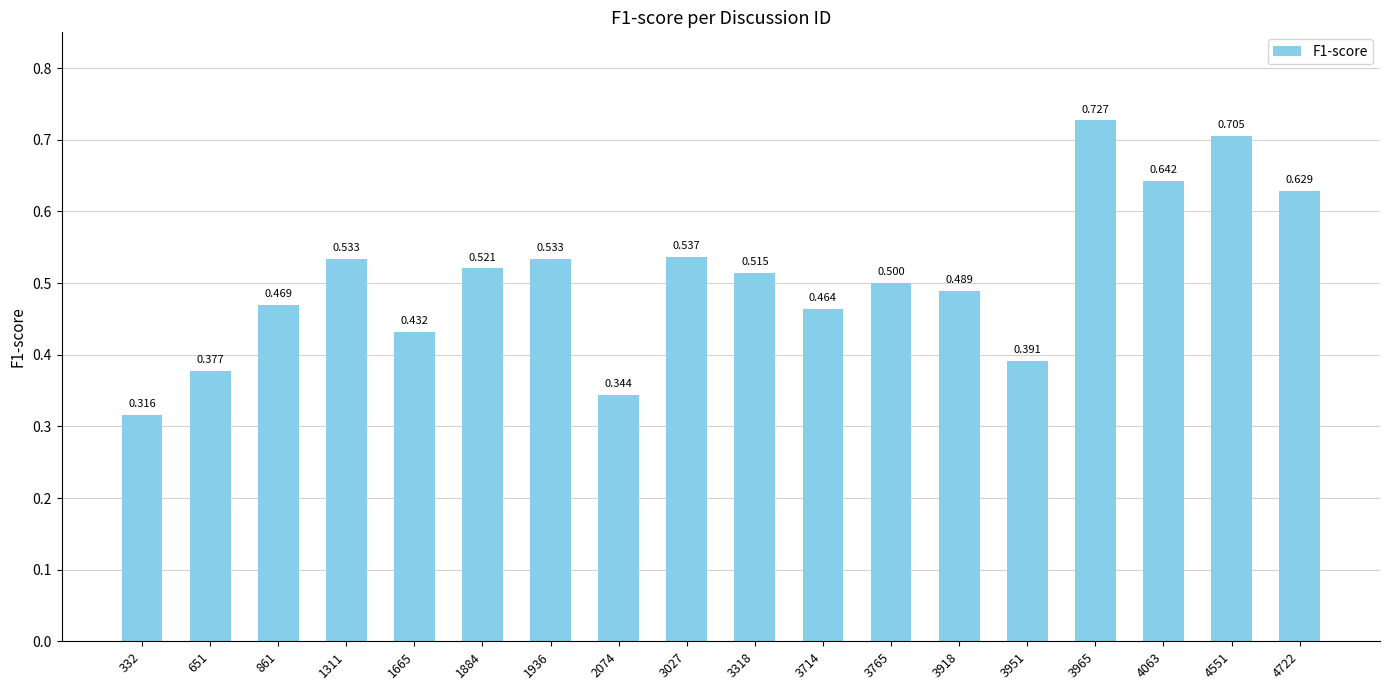

Reading left to right, extract all data points from this chart.

332=0.3	651=0.4	861=0.5	1311=0.5	1665=0.4	1884=0.5	1936=0.5	2074=0.3	3027=0.5	3318=0.5	3714=0.5	3765=0.5	3918=0.5	3951=0.4	3965=0.7	4063=0.6	4551=0.7	4722=0.6